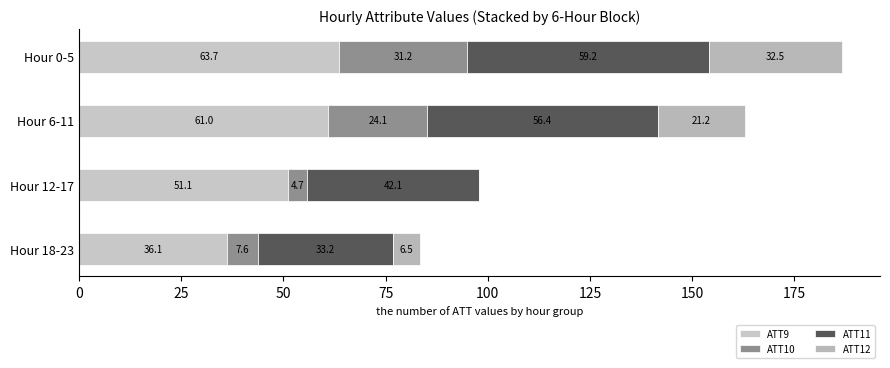

How many data points does each series have?

4